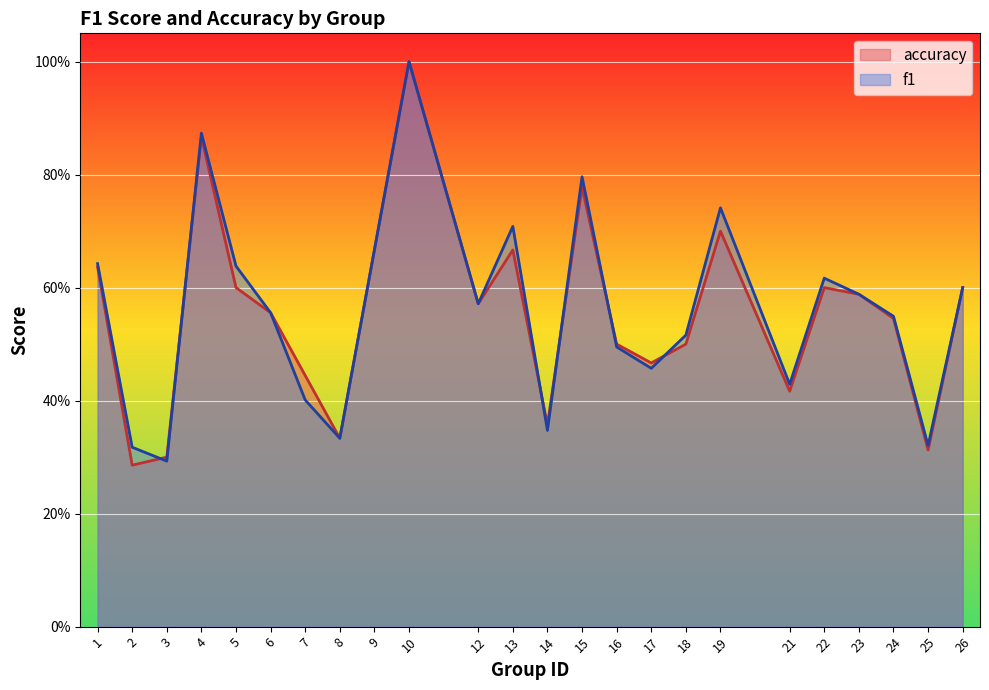

Rank the series by their average value, from lowest to highest.

accuracy, f1